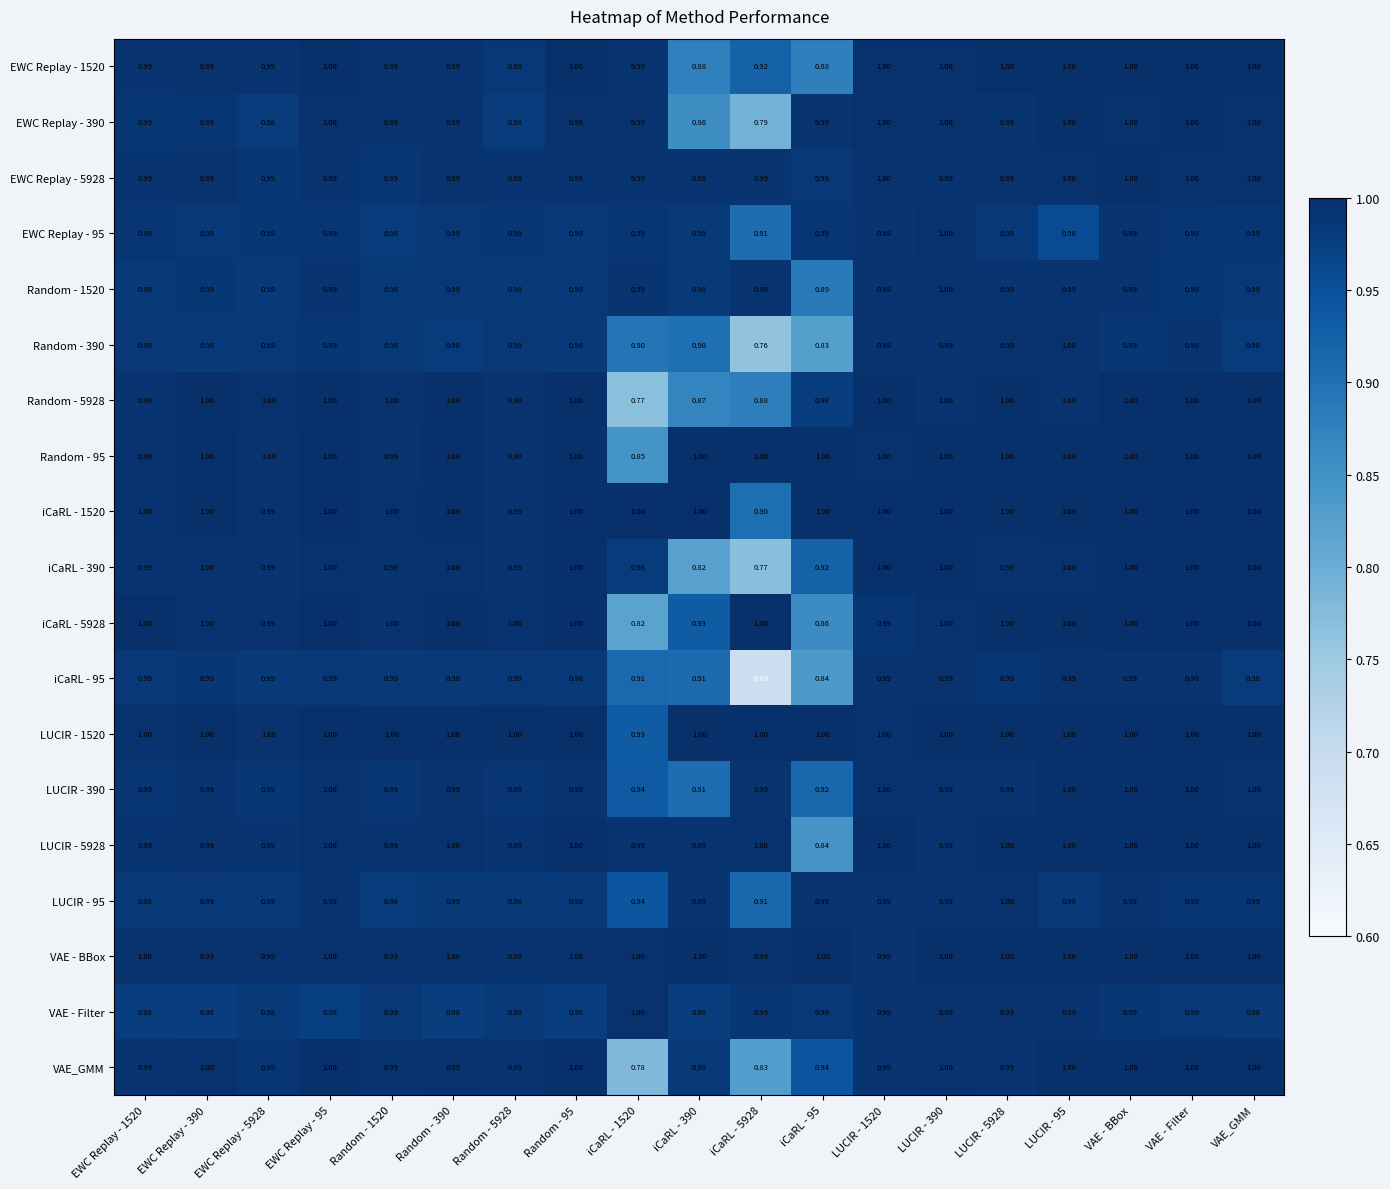

Which series has the largest total across all categories?

VAE - BBox